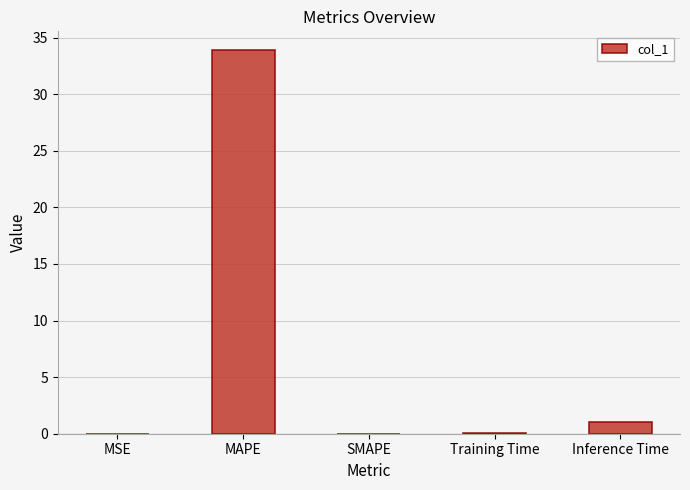

True or false: the data shows 0.0 at MSE.

True